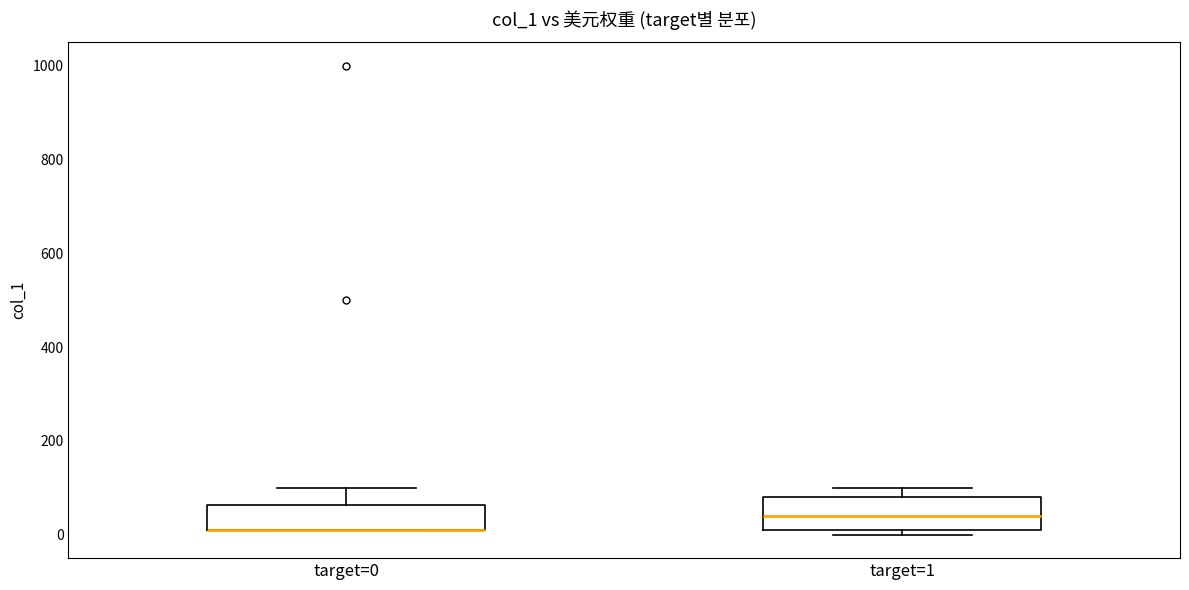

Where is the lower edge of the box for target=0 on the y-axis? The values are not printed on the chart, so give them approximately, as read against the axis.

20